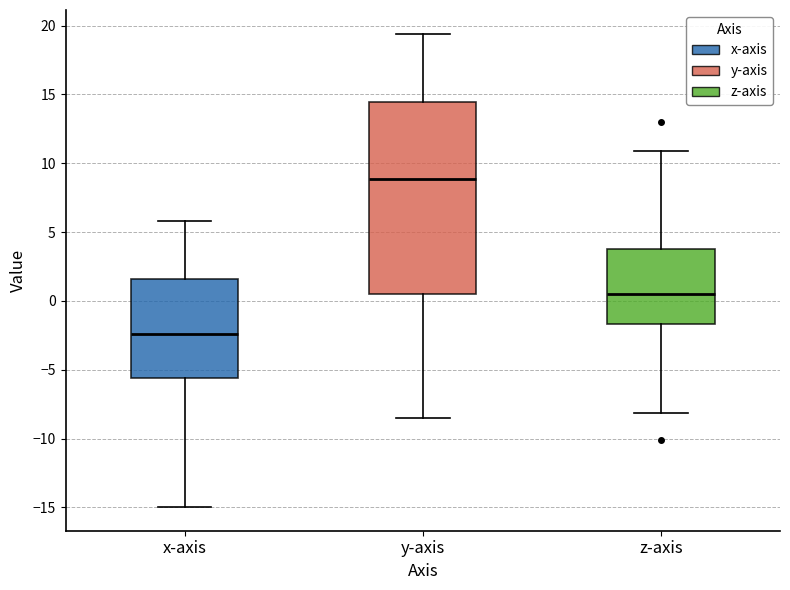

Where is the lower edge of the box for y-axis on the y-axis? The values are not printed on the chart, so give them approximately, as read against the axis.

0.5